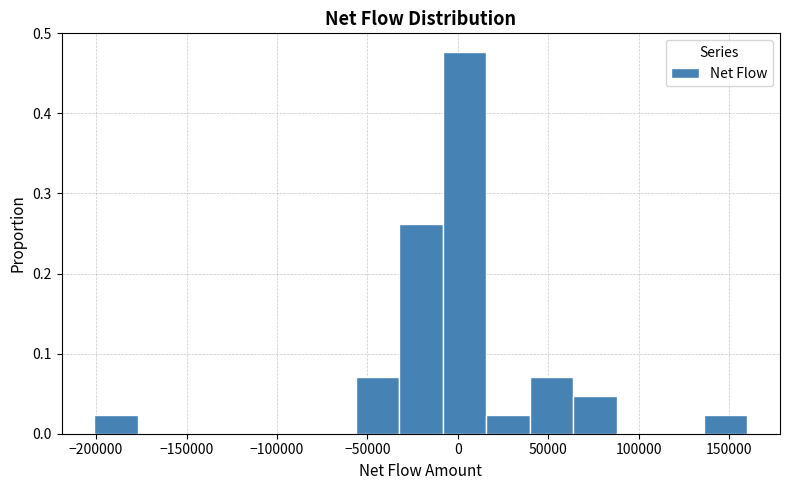

What is the height of the bar covering -10000 to 15000 on the x-axis? Neither the bar edges nor the heights are printed on the chart, so give them approximately, as read against the axes.

0.48